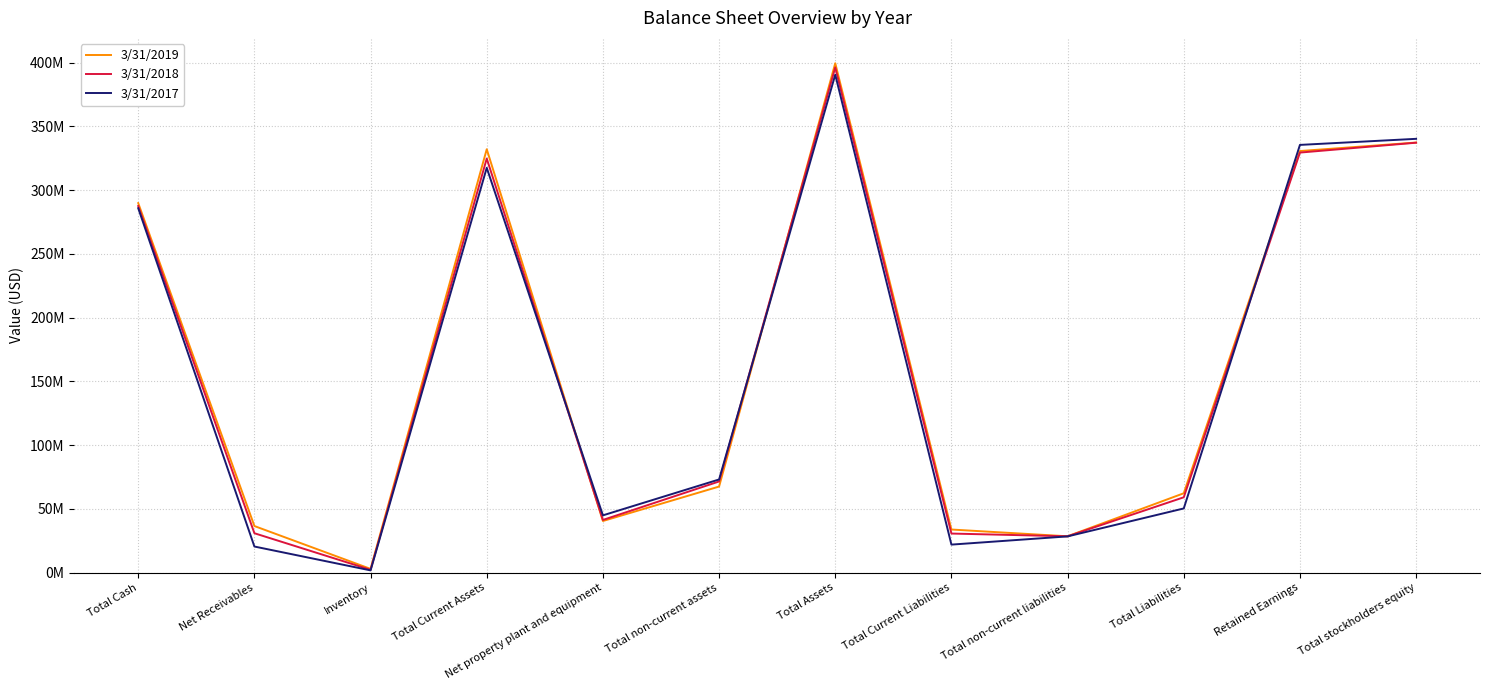

The 3/31/2017 series shows 204562073 at Total stockholders equity. True or false?

False